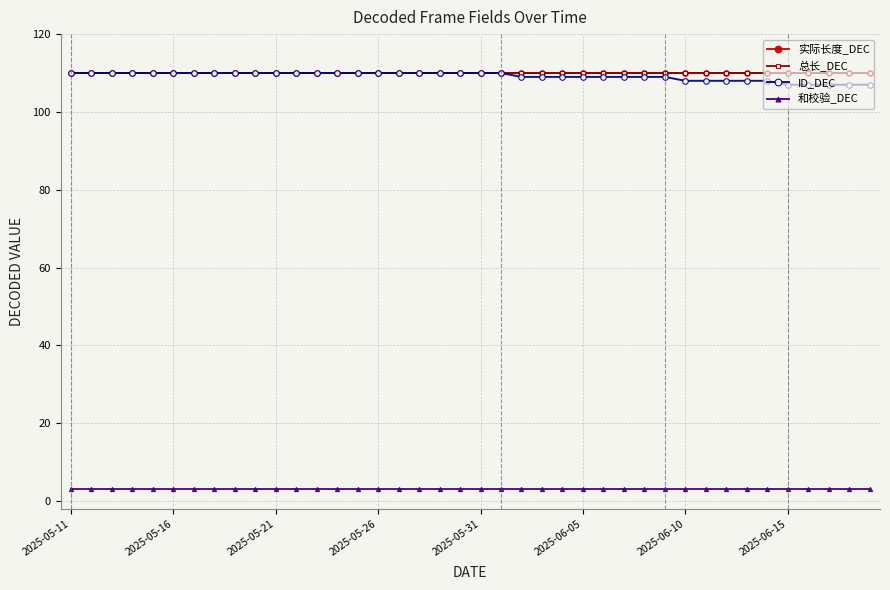

How many lines are shown in the chart?

4